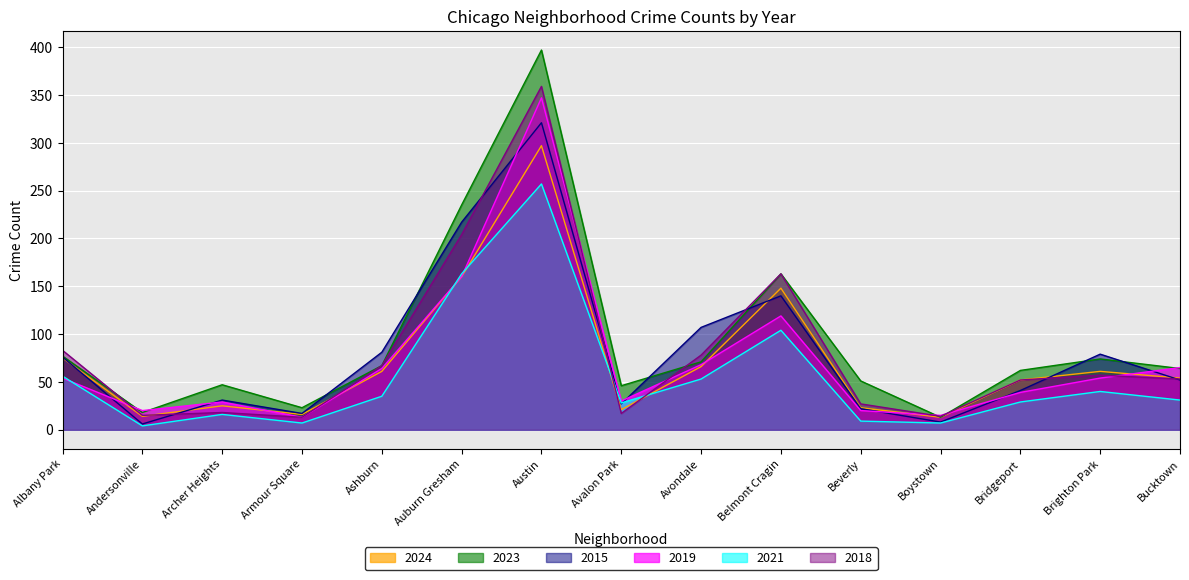

True or false: 2018 has more than 1 points higher than both neighbors.

True